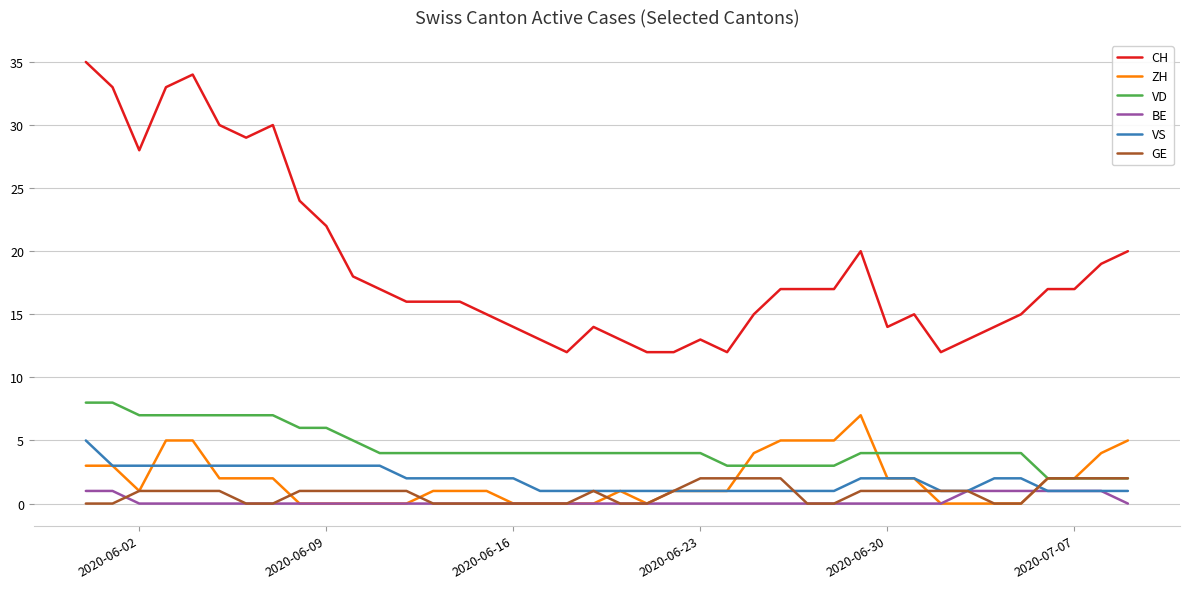

What is the greatest value displayed?

35